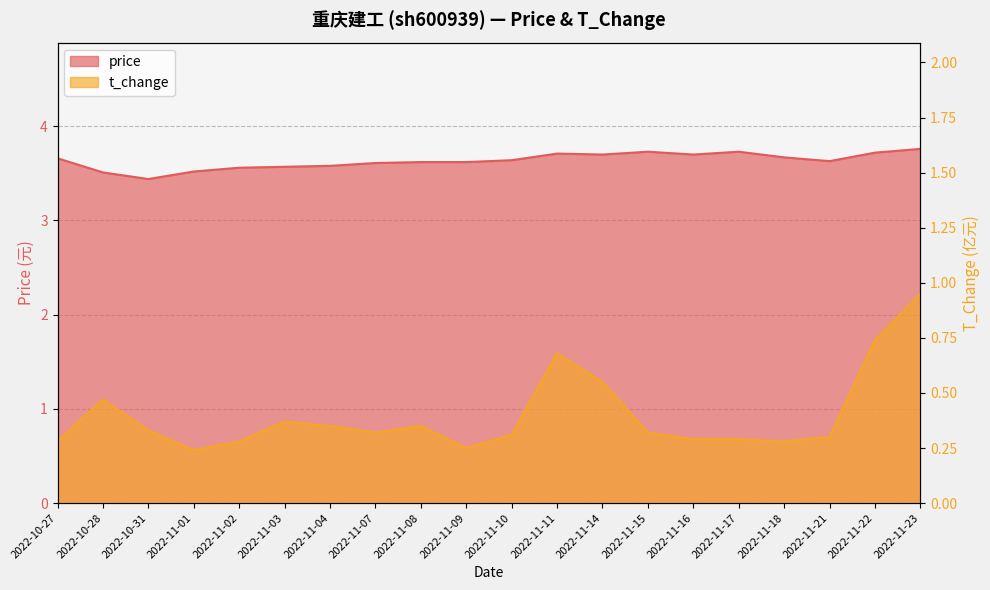

What are all the series names shown in the legend?

price, t_change